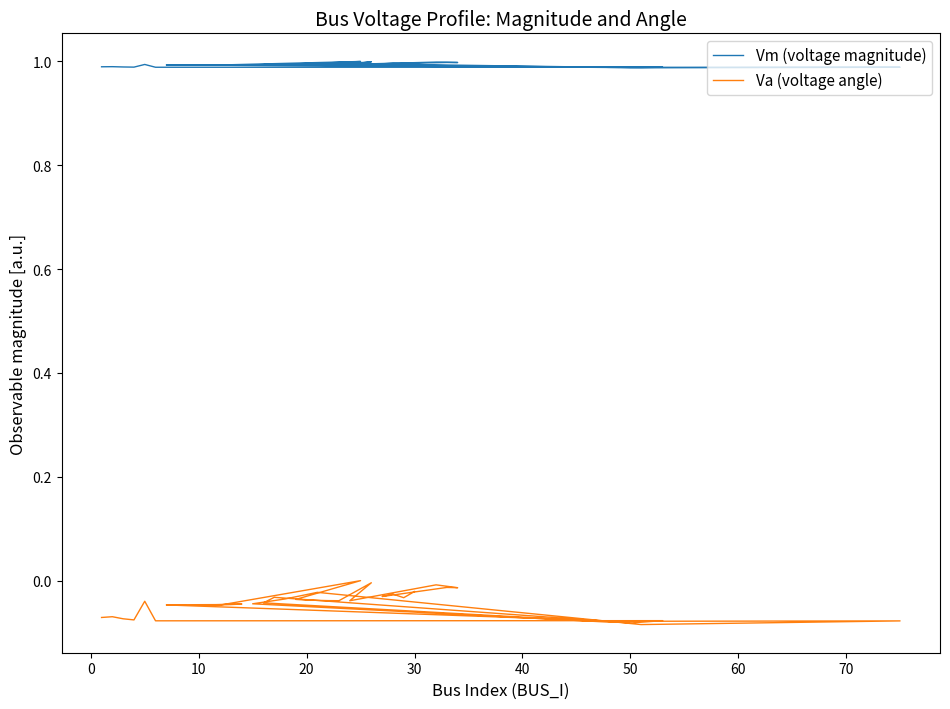

How many interior local peaks does the Va (voltage angle) series have?

12